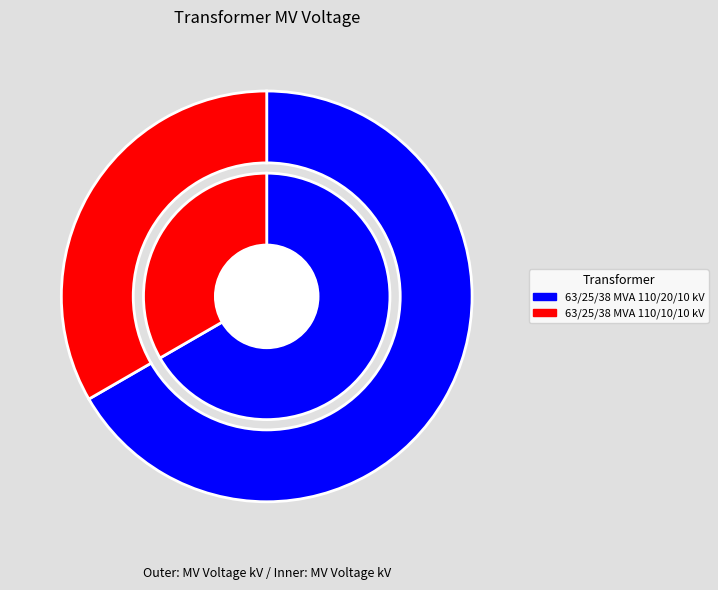

What is the change in value from 63/25/38 MVA 110/20/10 kV to 63/25/38 MVA 110/10/10 kV?

-10